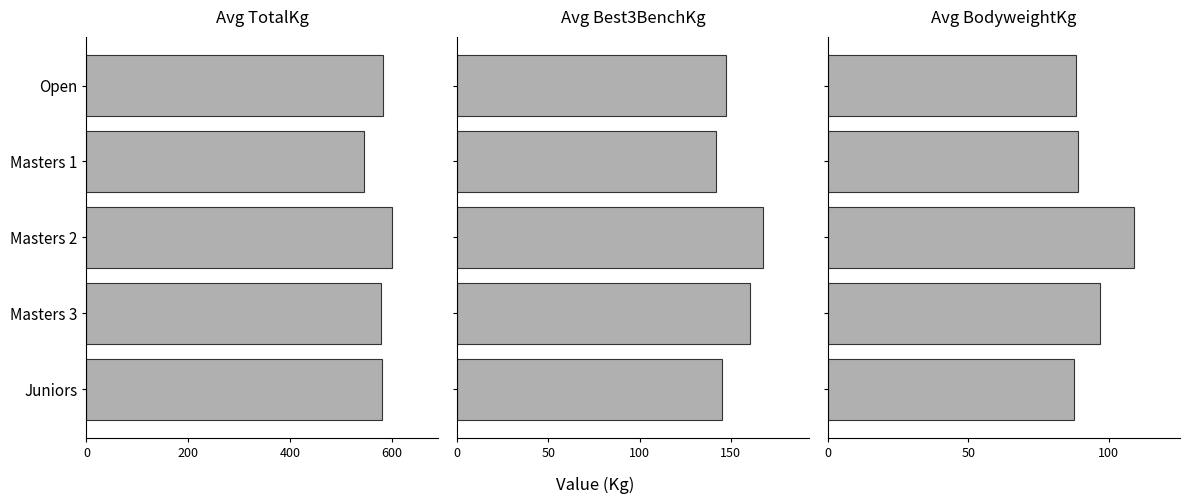

What is the value of the Avg BodyweightKg bar at the 5th from the left?

87.8